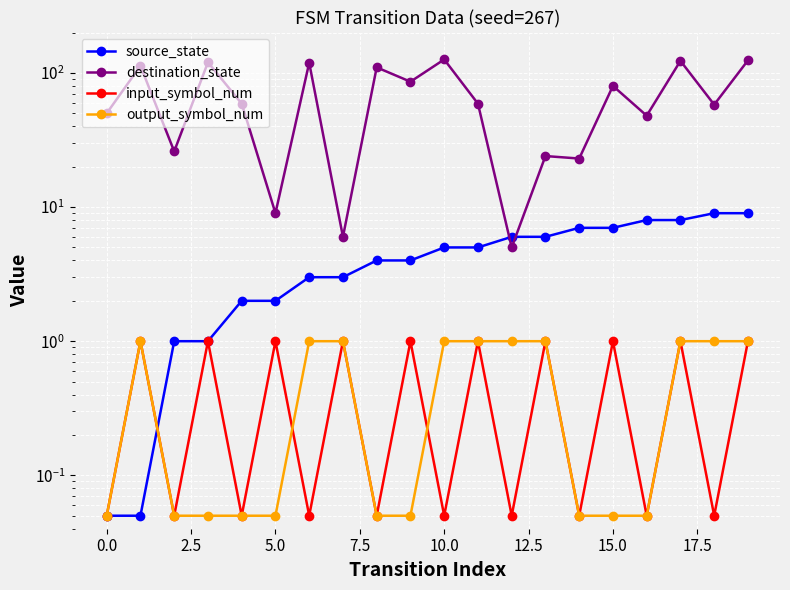

How many categories are shown in the chart?

20